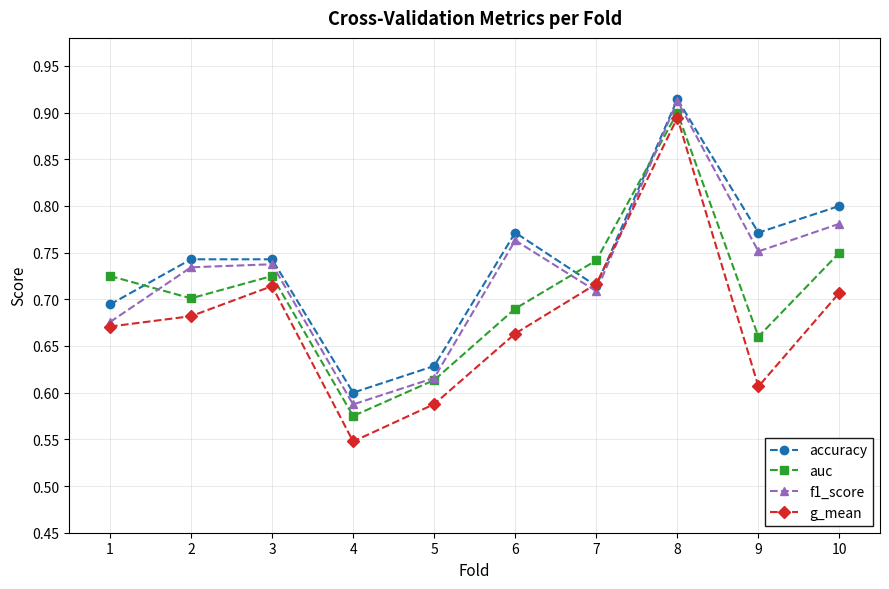

Rank the series by their average value, from lowest to highest.

g_mean, auc, f1_score, accuracy